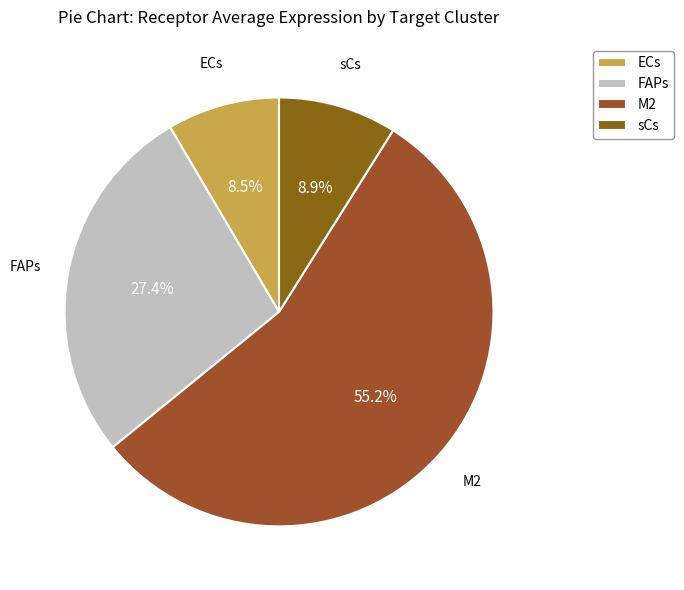

Does M2 represent more than half of the total?

Yes